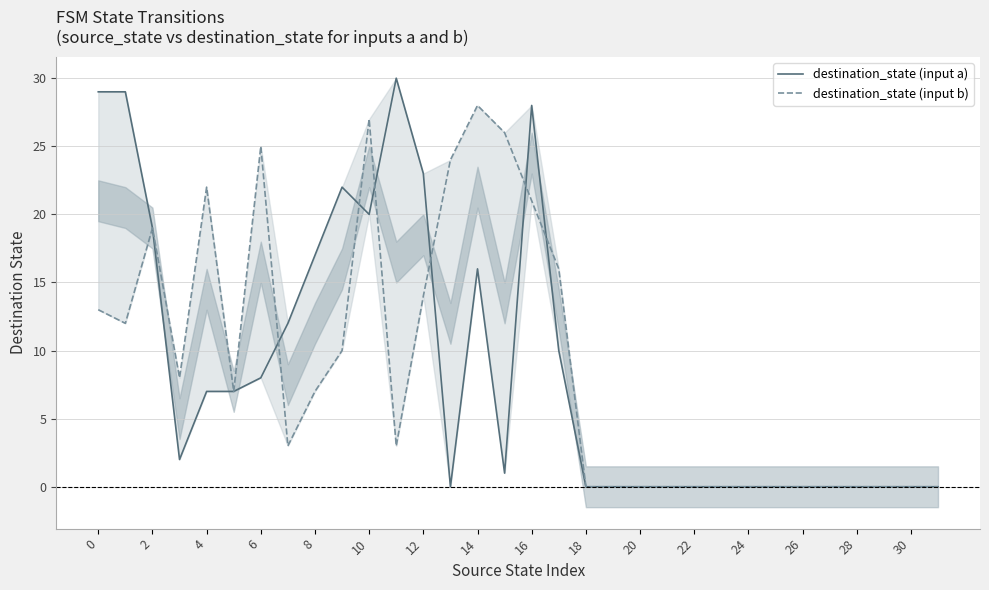

How many interior local valleys does the destination_state (input b) series have?

5